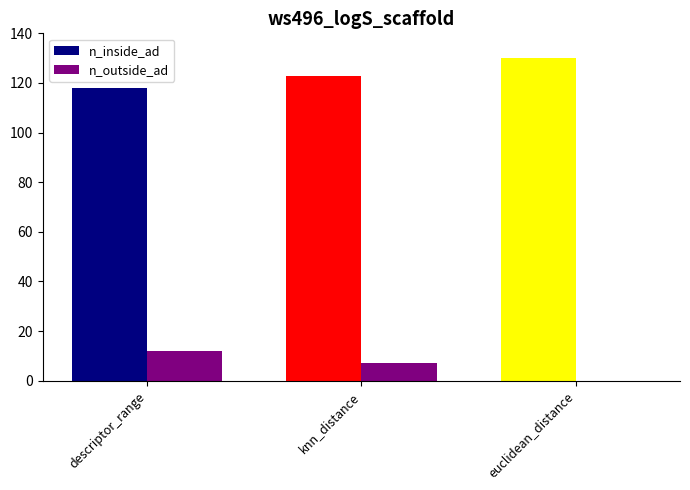

Is the value of n_inside_ad at knn_distance greater than the value of n_outside_ad at descriptor_range?

Yes